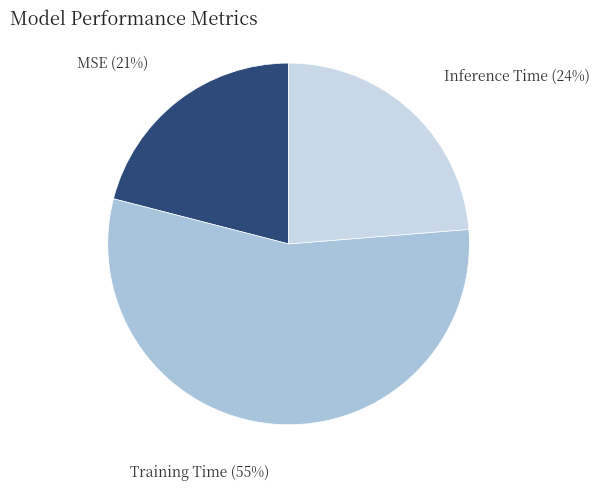

Which slice is the largest?

Training Time